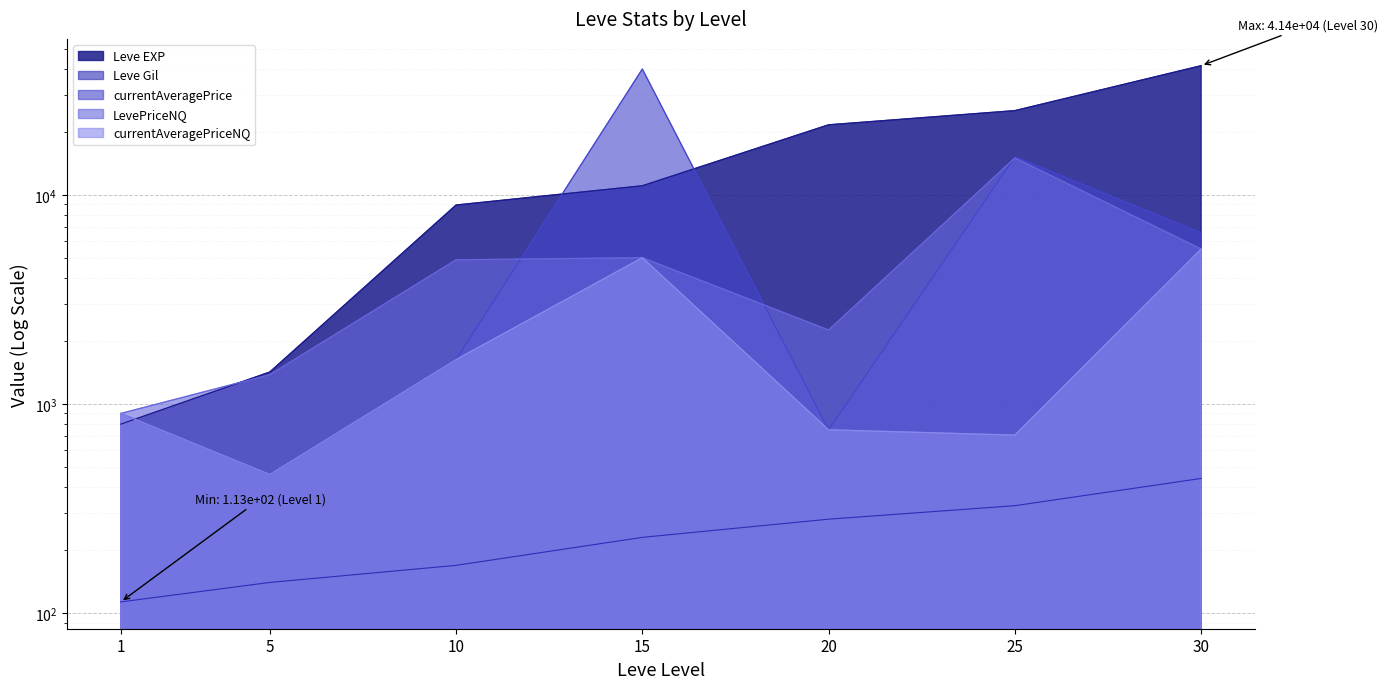

What are all the series names shown in the legend?

Leve EXP, Leve Gil, currentAveragePrice, LevePriceNQ, currentAveragePriceNQ